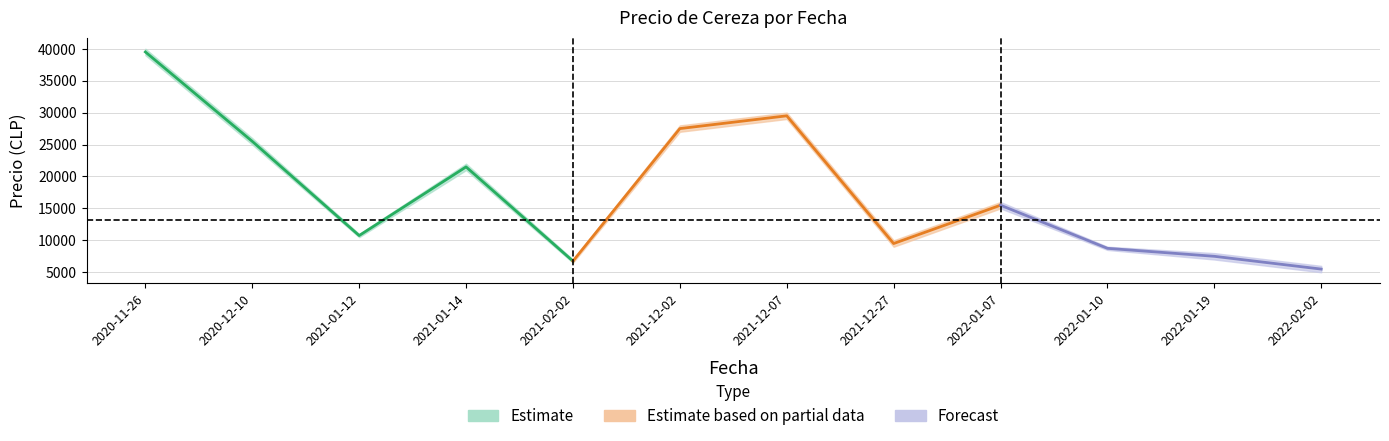

True or false: Precio minimo and Precio promedio ponderado intersect in this chart.

False